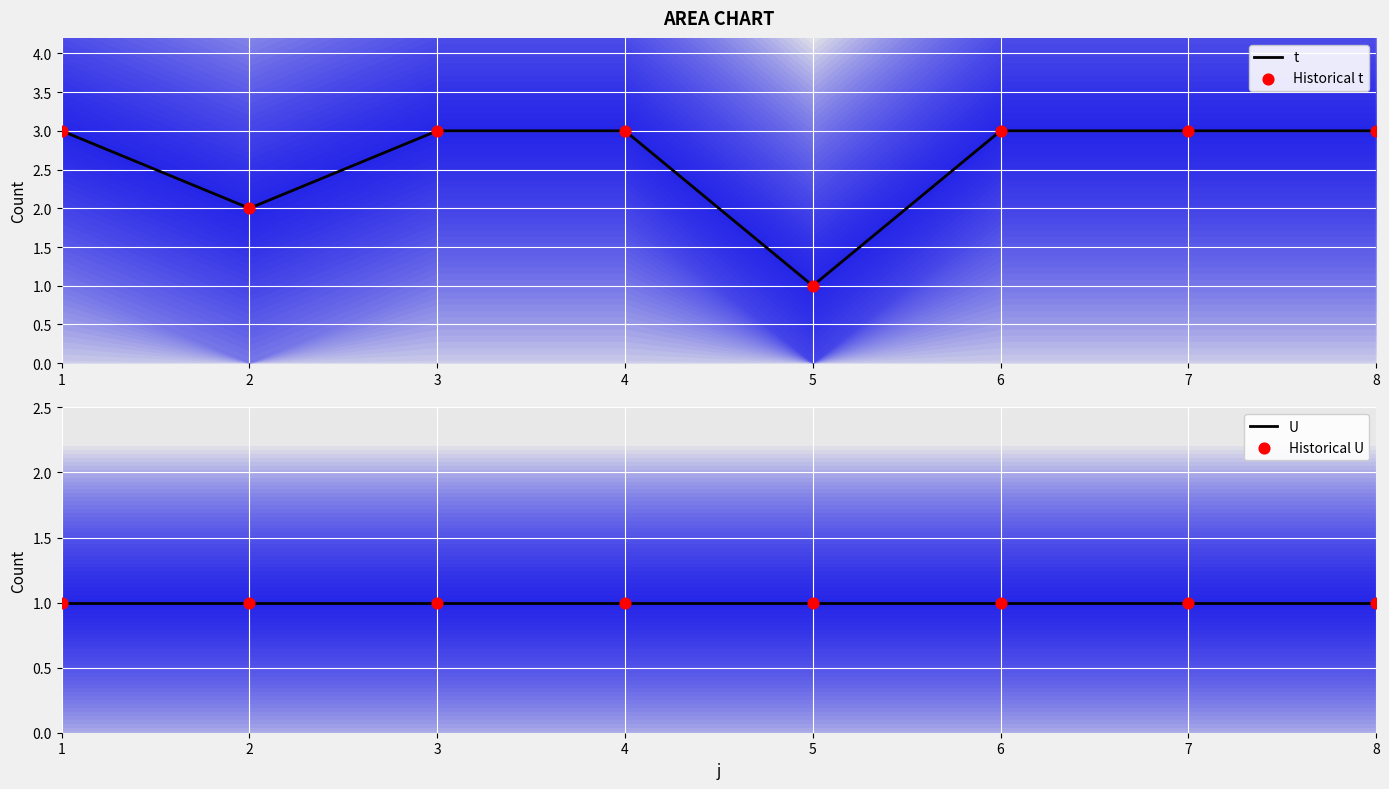

At which category is the sum across all series the highest?

1